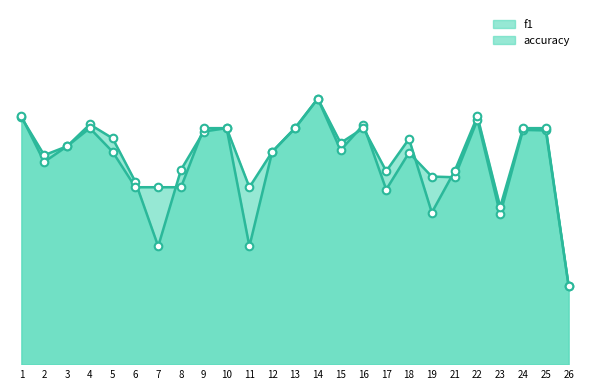

Which series contains the lowest Y value?

f1